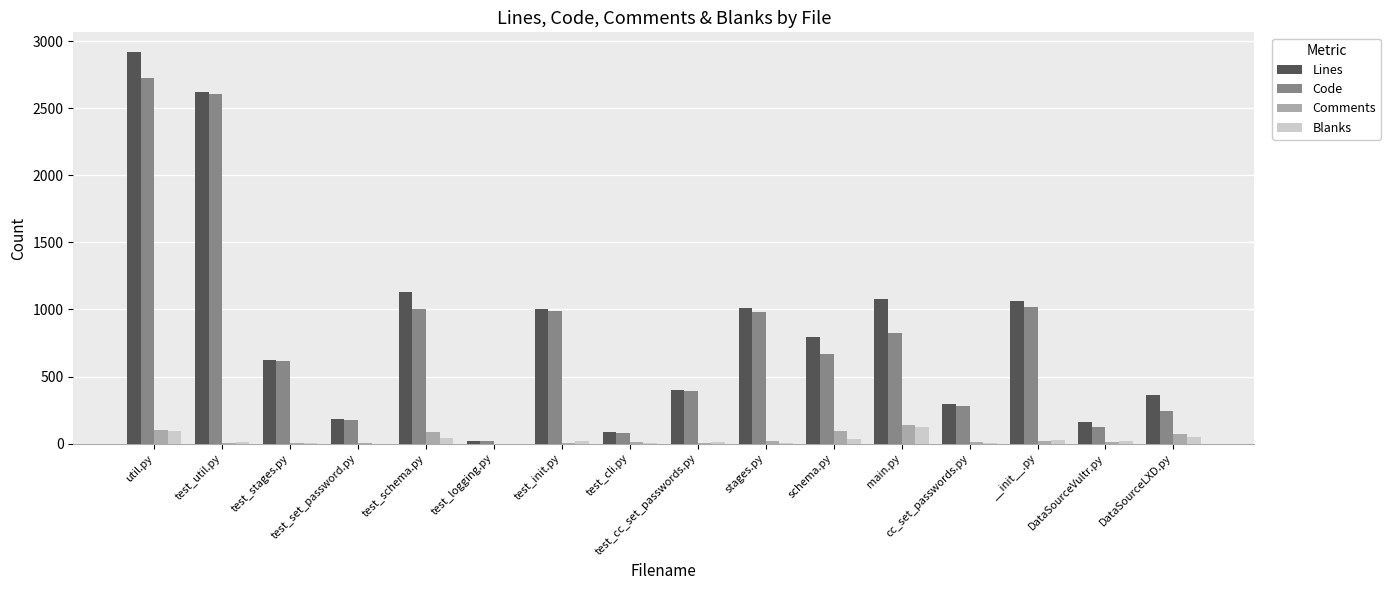

What is the total value across all series at stages.py?

2020